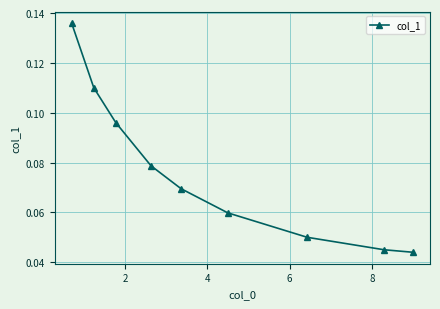

True or false: the data has more than 0 interior local peaks.

False